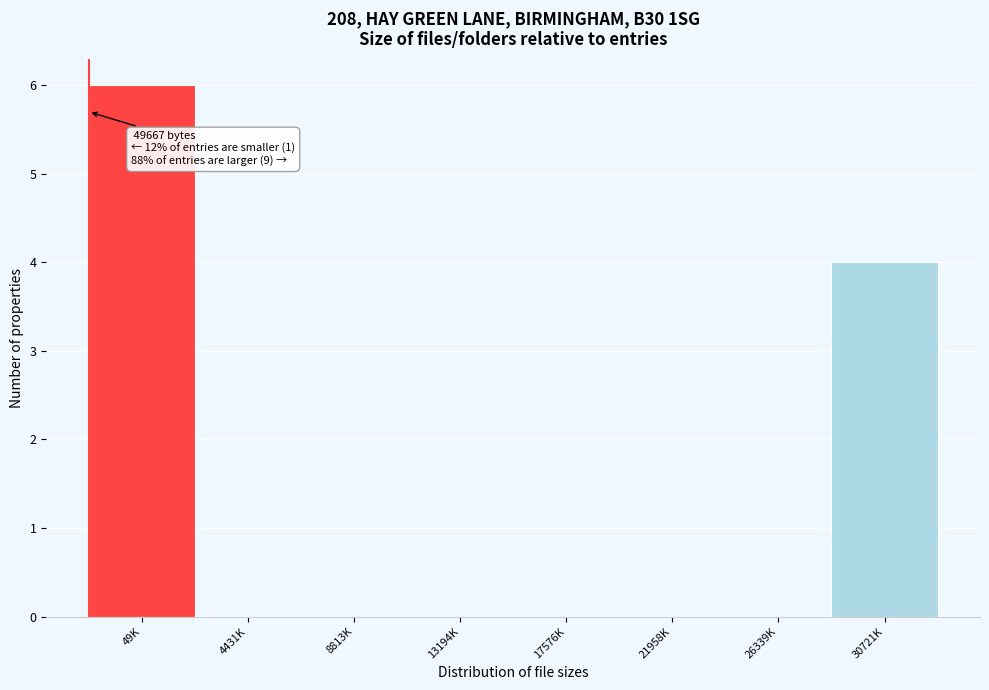

Reading left to right, extract all data points from this chart.

49K=6	4431K=0	8813K=0	13194K=0	17576K=0	21958K=0	26339K=0	30721K=4